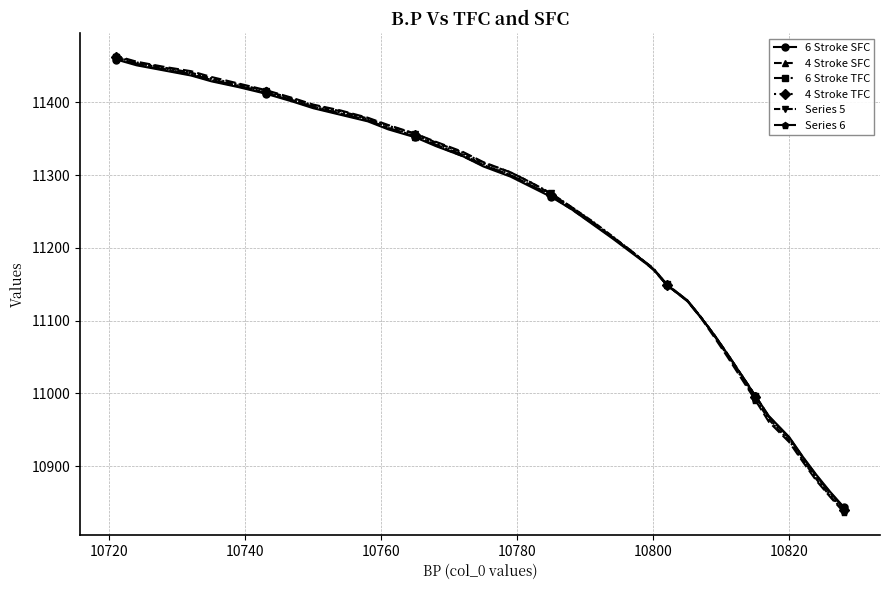

True or false: 6 Stroke SFC has more than 1 points higher than both neighbors.

False